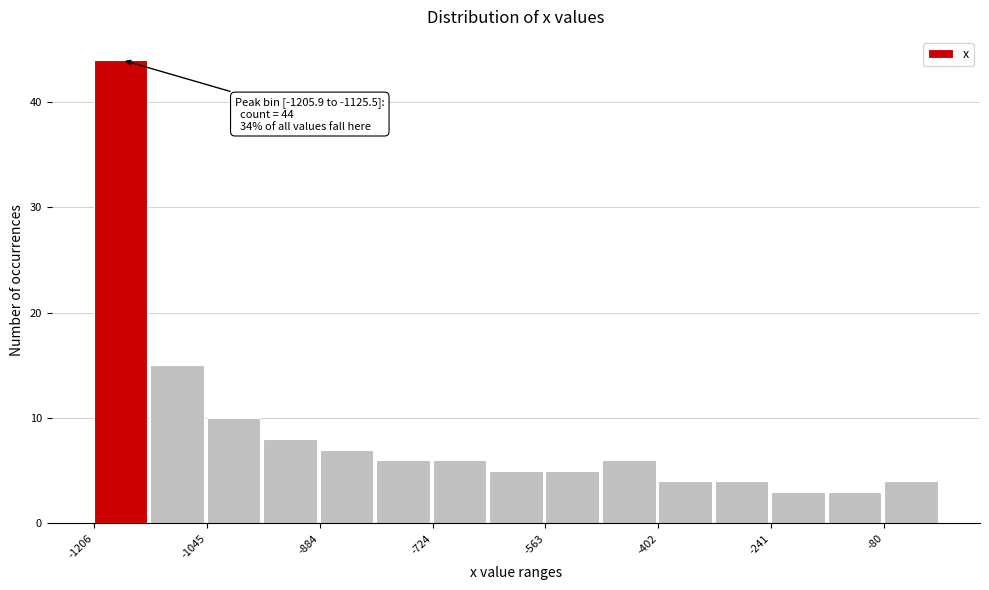

Which range on the x-axis has the tallest bar?

-1200 to -1120